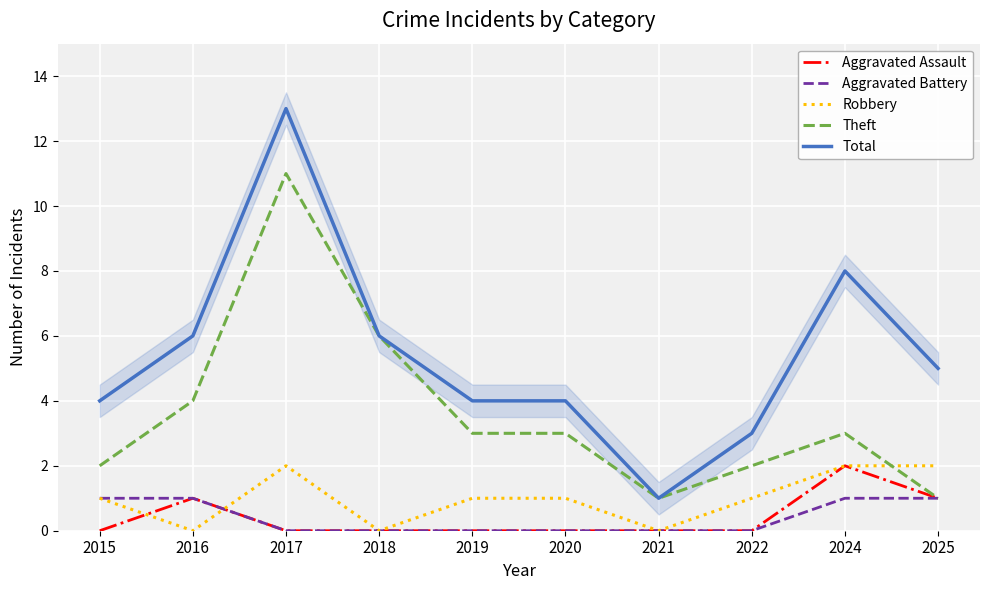

What is the difference between the highest and lowest values at 2018?

6